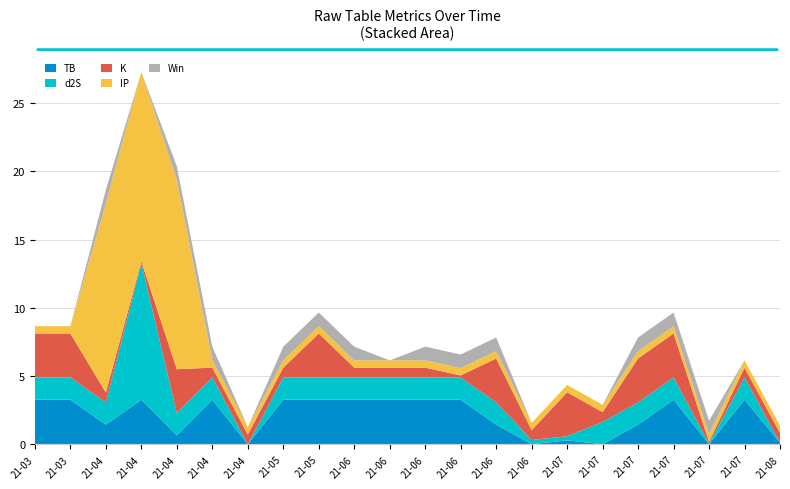

Reading left to right, what are all the values shown in this chart?

TB: 3.3	3.3	1.4	3.3	0.7	3.3	0.0	3.3	3.3	3.3	3.3	3.3	3.3	1.4	0.0	0.3	0.0	1.4	3.3	0.0	3.3	0.1
d2S: 1.6	1.6	1.6	10.0	1.6	1.6	0.0	1.6	1.6	1.6	1.6	1.6	1.6	1.6	0.3	0.3	1.6	1.6	1.6	0.0	1.6	0.0
K: 3.2	3.2	0.7	0.1	3.2	0.7	0.7	0.7	3.2	0.7	0.7	0.7	0.1	3.2	0.7	3.2	0.7	3.2	3.2	0.1	0.7	0.7
IP: 0.5	0.5	13.9	13.9	13.9	0.5	0.5	0.5	0.5	0.5	0.5	0.5	0.5	0.5	0.5	0.5	0.5	0.5	0.5	0.5	0.5	0.5
Win: 0.0	0.0	1.0	0.0	1.0	1.0	0.0	1.0	1.0	1.0	0.0	1.0	1.0	1.0	0.0	0.0	0.0	1.0	1.0	1.0	0.0	0.0